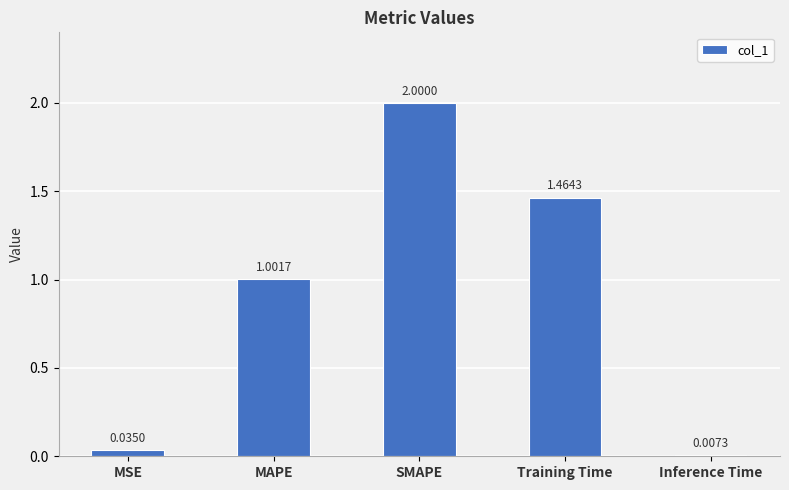

What is the change in value from SMAPE to Training Time?

-0.5